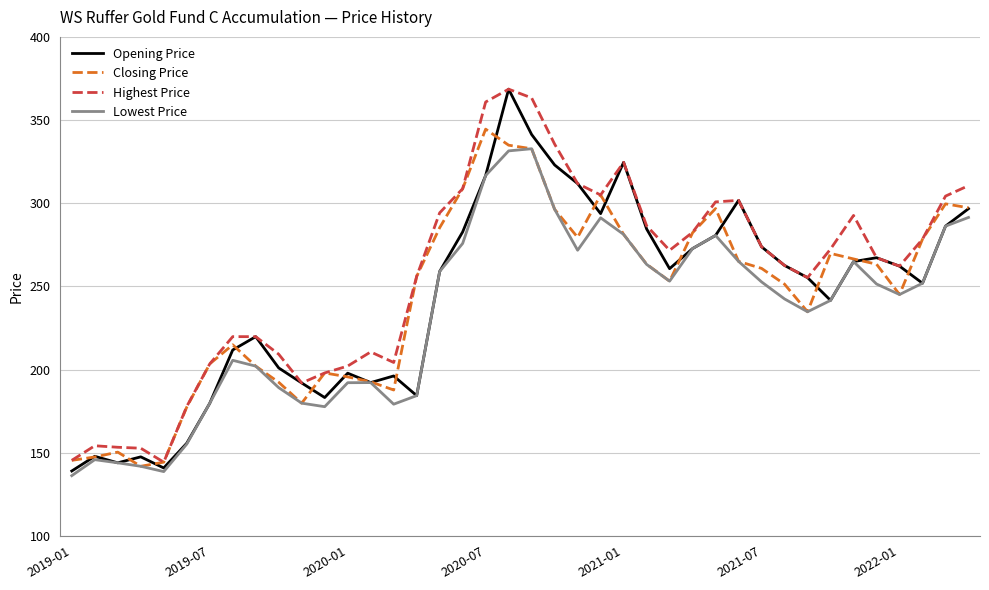

Which series has the largest total across all categories?

Highest Price